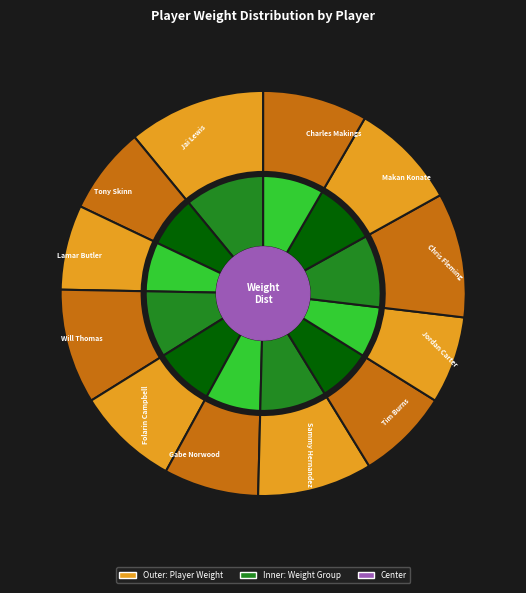

How many segments does this pie chart have?

12